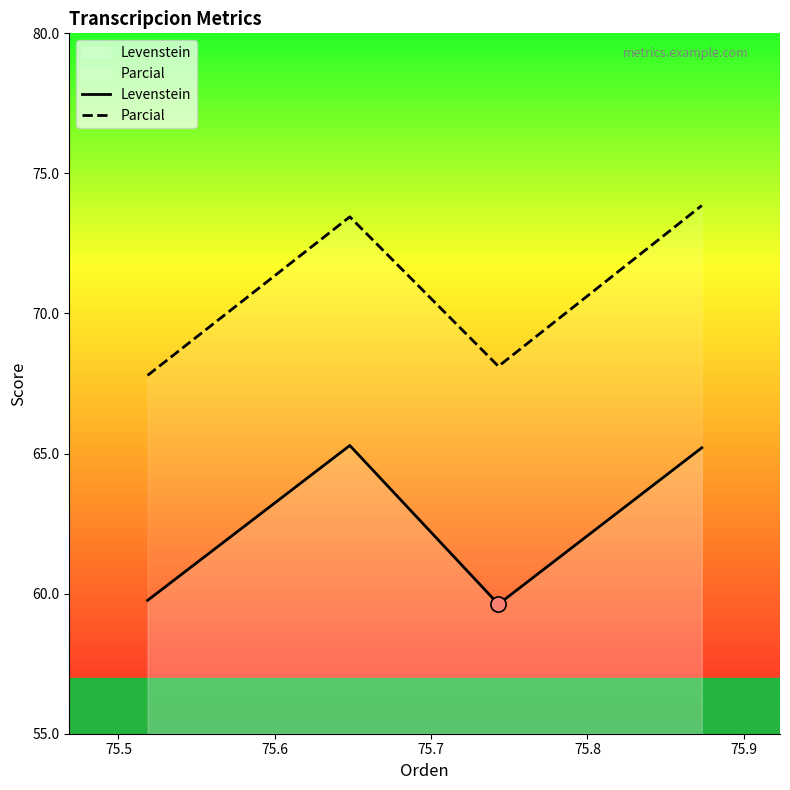

Which series has the largest total across all categories?

Parcial